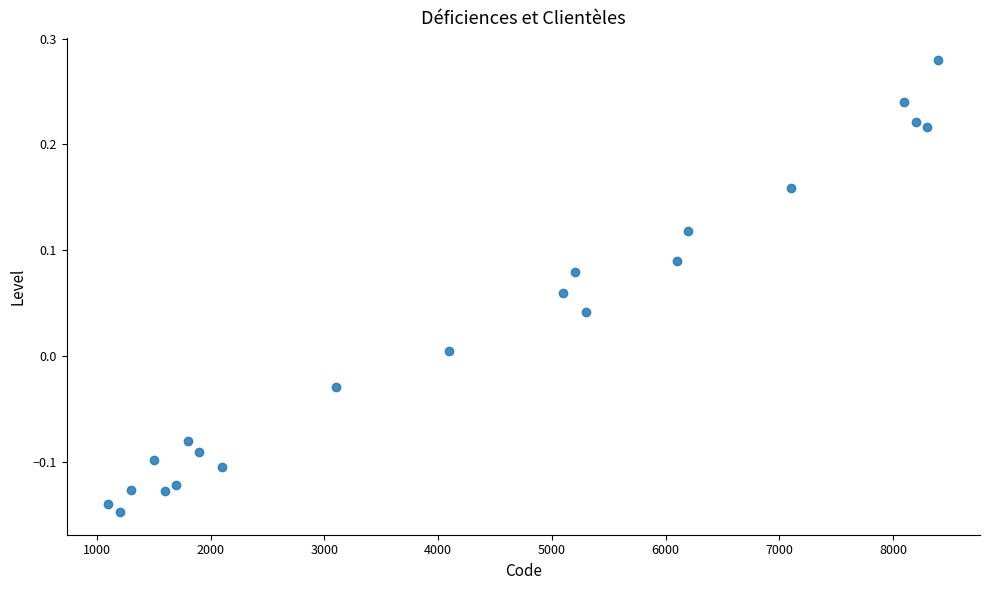

What is the range of Y values (max minus min)?

0.4